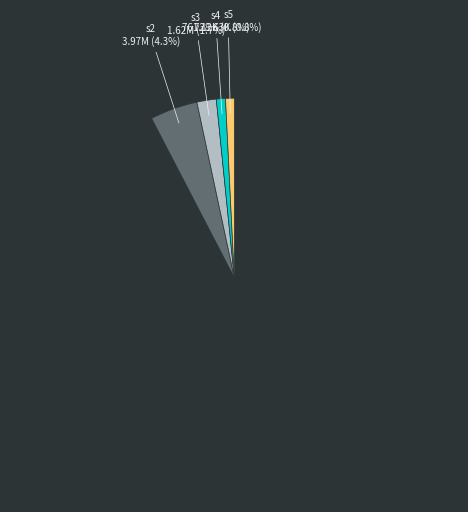

Is there a majority slice in this chart?

Yes